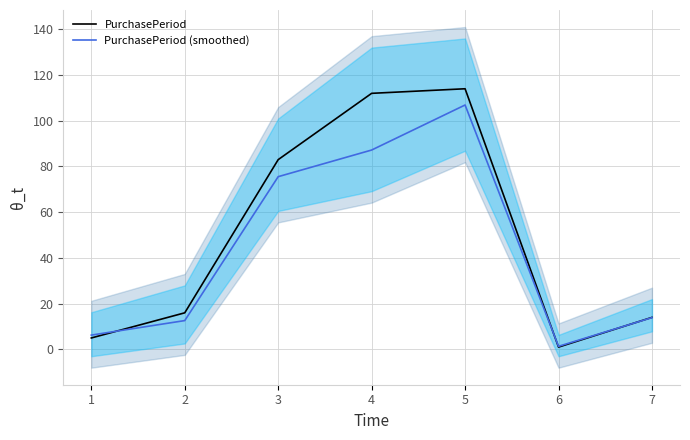

List the series in order of their overall mean, lowest first.

PurchasePeriod (smoothed), PurchasePeriod